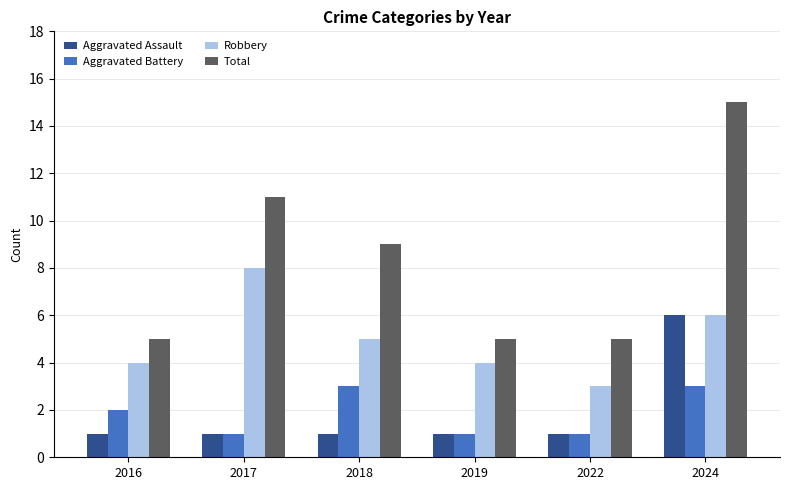

What is the approximate value of Aggravated Assault at 2024?

6